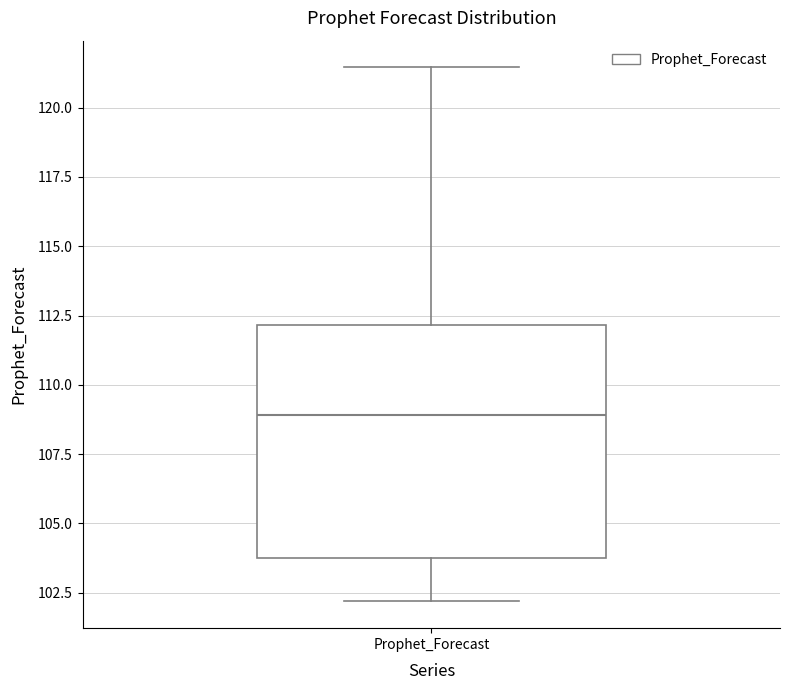

Read this box plot against the y-axis: the position of the median line, the range covered by the box, and the ends of both whiskers. The values are not printed on the chart, so give them approximately, as read against the axis.

median 109.0, box 103.5 to 112.0, whiskers 102.0 to 121.5